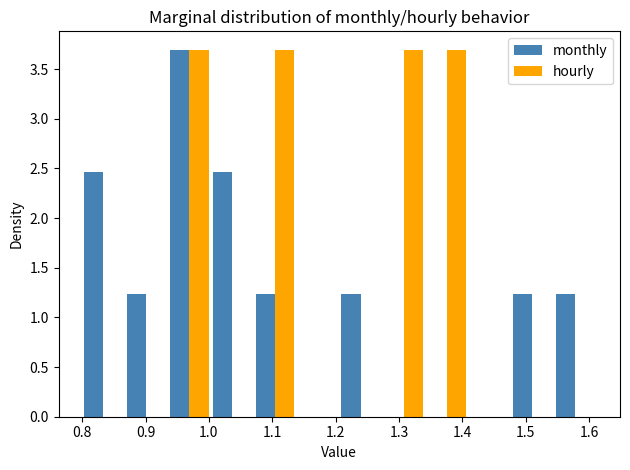

Reading left to right, transcribe this chart: for each range on the x-axis, give the height of each series' bar. Neither the bar edges nor the heights are printed on the chart, so give them approximately, as read against the axes.

0.80 to 0.87: monthly=2.45	hourly=0
0.87 to 0.94: monthly=1.25	hourly=0
0.94 to 1.00: monthly=3.70	hourly=3.70
1.00 to 1.07: monthly=2.45	hourly=0
1.07 to 1.14: monthly=1.25	hourly=3.70
1.14 to 1.21: monthly=0	hourly=0
1.21 to 1.27: monthly=1.25	hourly=0
1.27 to 1.34: monthly=0	hourly=3.70
1.34 to 1.41: monthly=0	hourly=3.70
1.41 to 1.48: monthly=0	hourly=0
1.48 to 1.54: monthly=1.25	hourly=0
1.54 to 1.61: monthly=1.25	hourly=0